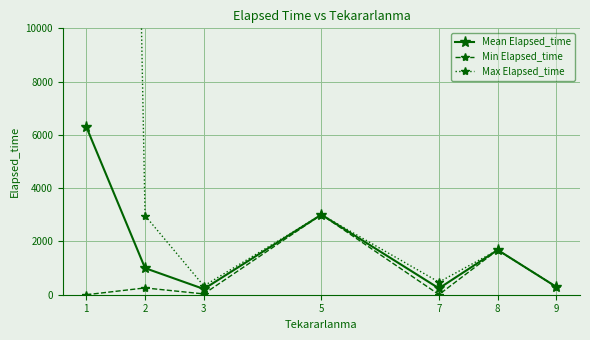

How many data points in Mean Elapsed_time are above 998?

4